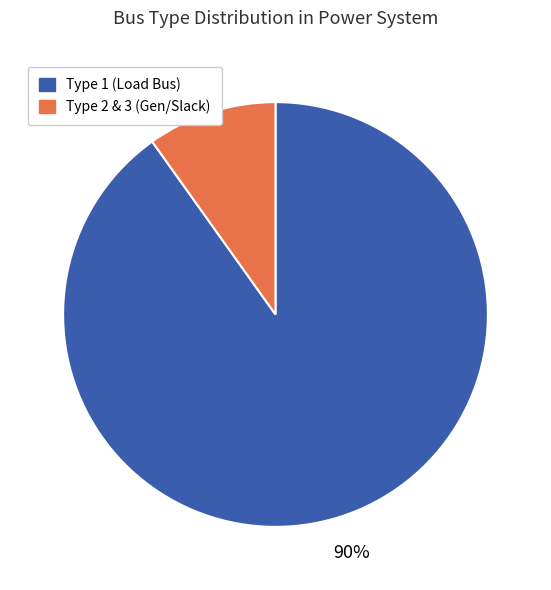

Is there any slice that represents more than half of the pie?

Yes